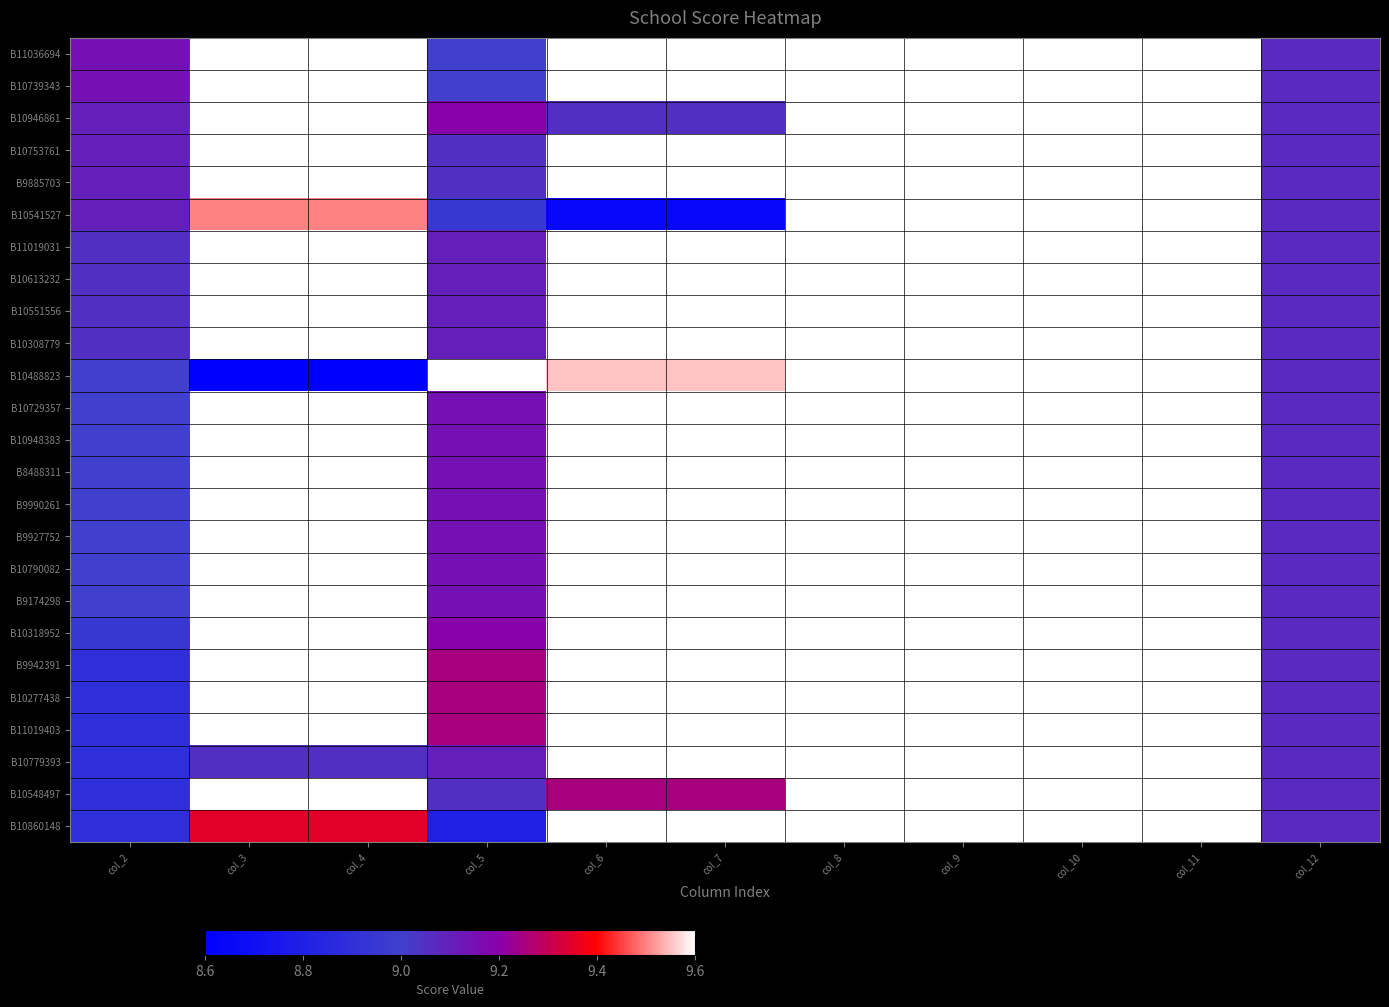

At how many categories does at least one series exceed 8?

7